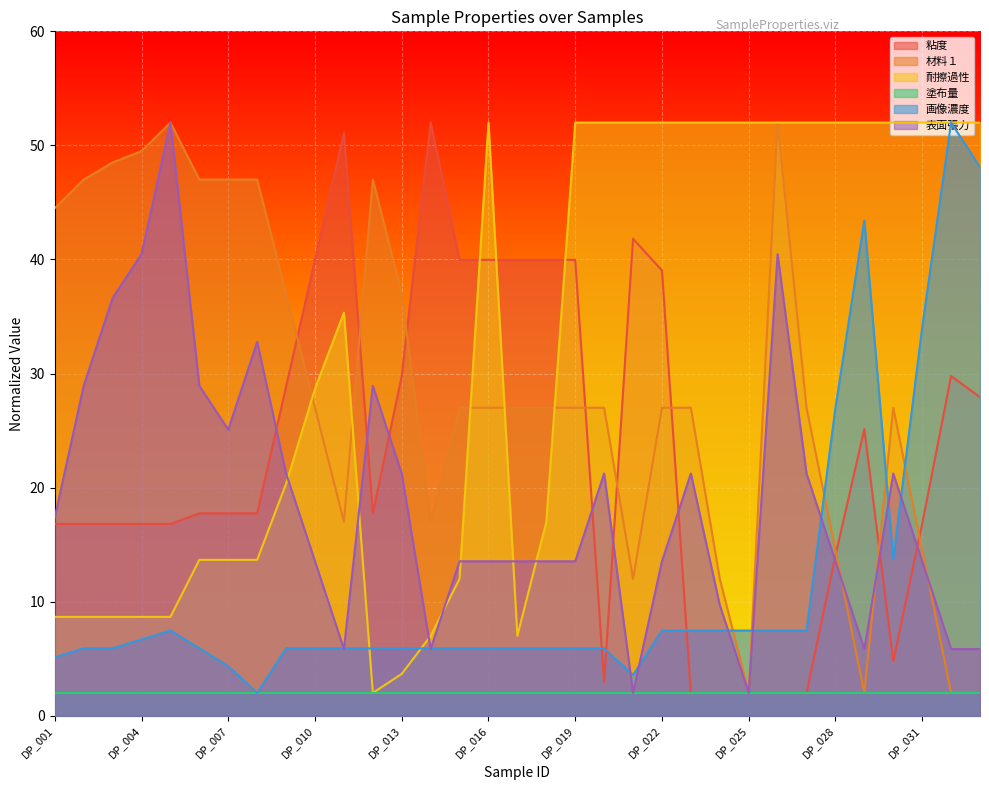

At which category is the sum across all series the highest?

DP_026